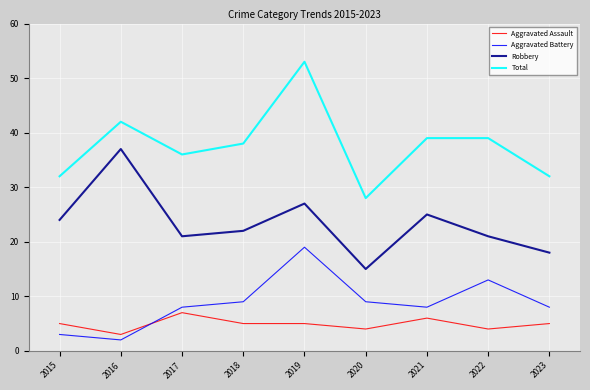

Which label corresponds to the smallest value in the chart?

2016